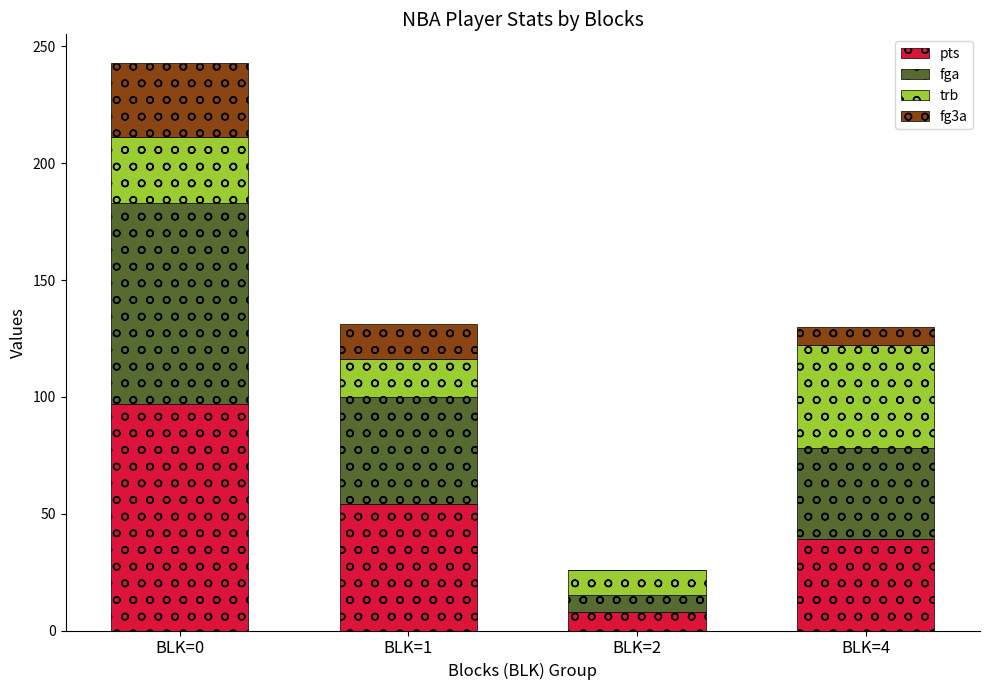

What are all the series names shown in the legend?

pts, fga, trb, fg3a